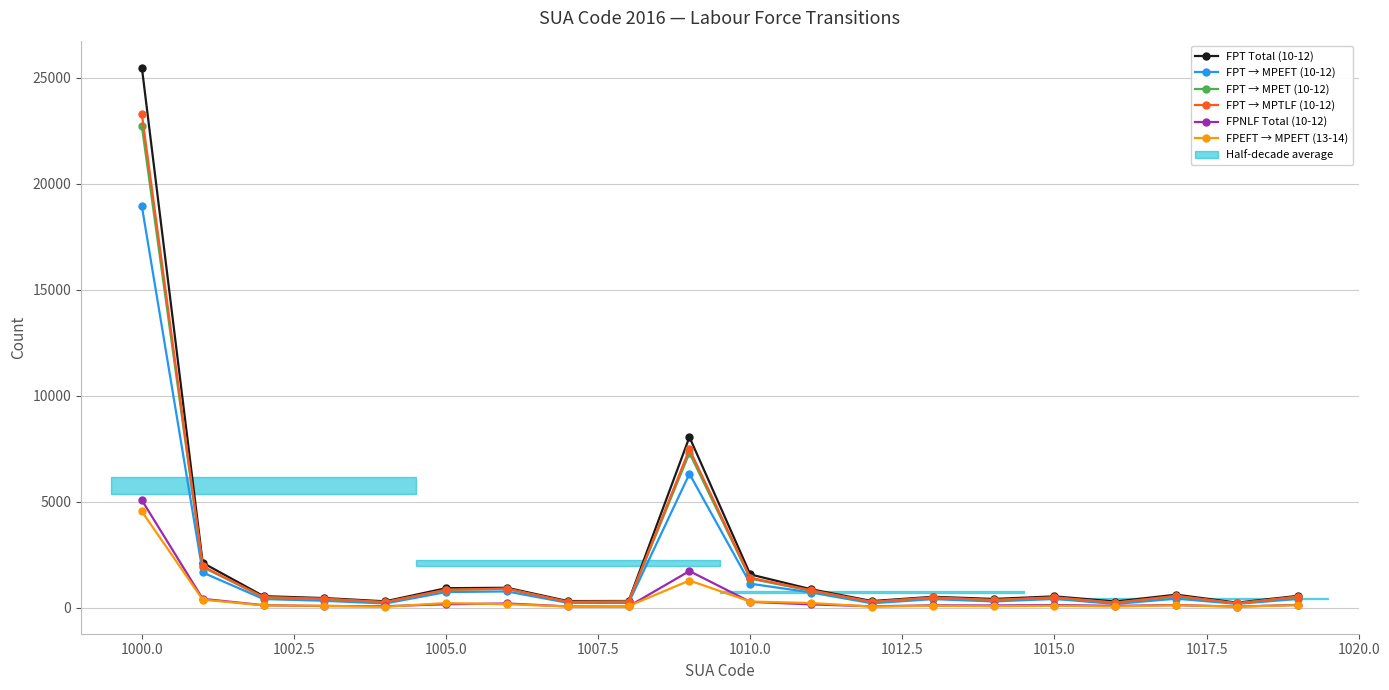

At how many categories does at least one series exceed 12845?

1